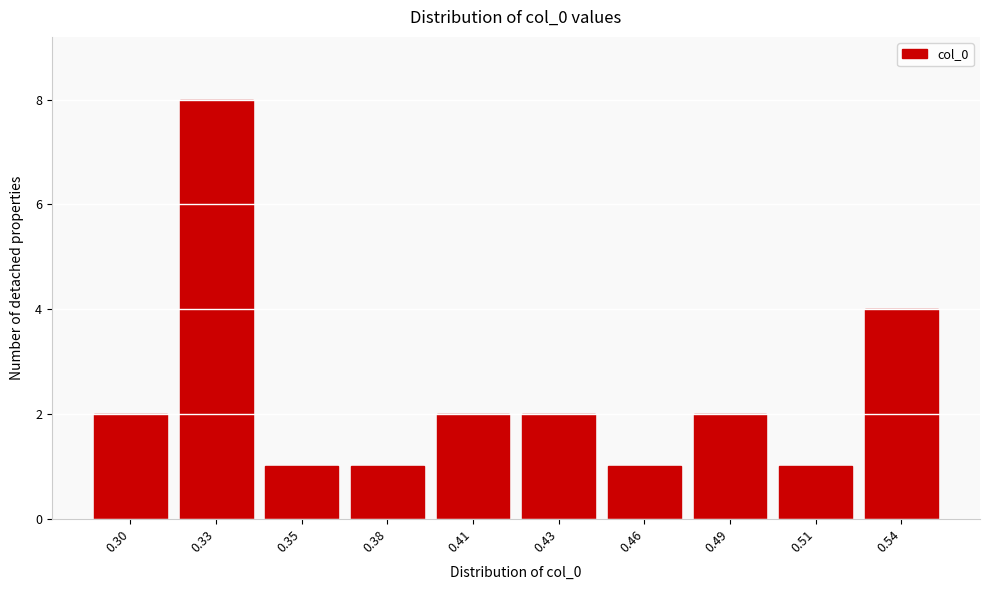

Reading right to left, list all the values displayed in this chart.

4	1	2	1	2	2	1	1	8	2